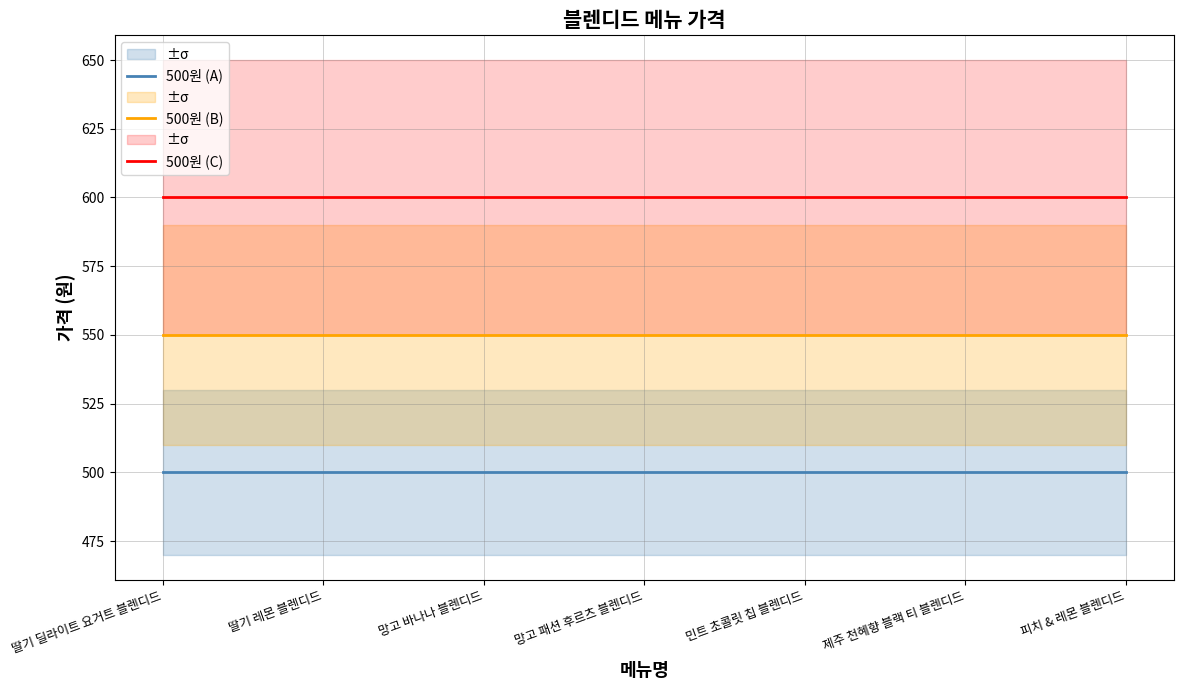

At how many categories does at least one series exceed 594?

7